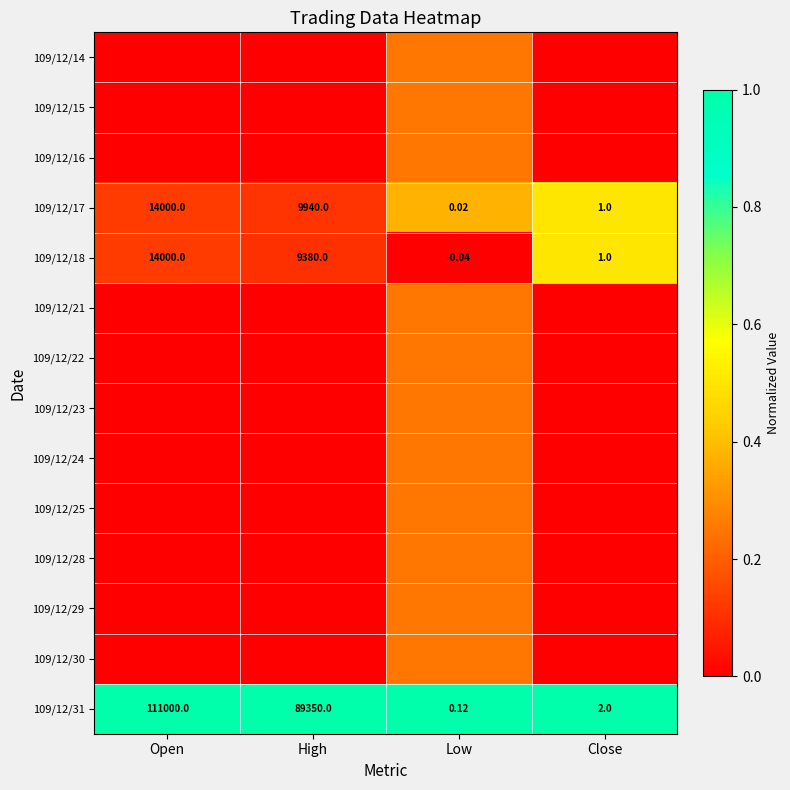

List the labels in order of 109/12/18 value, largest first.

Open, High, Close, Low